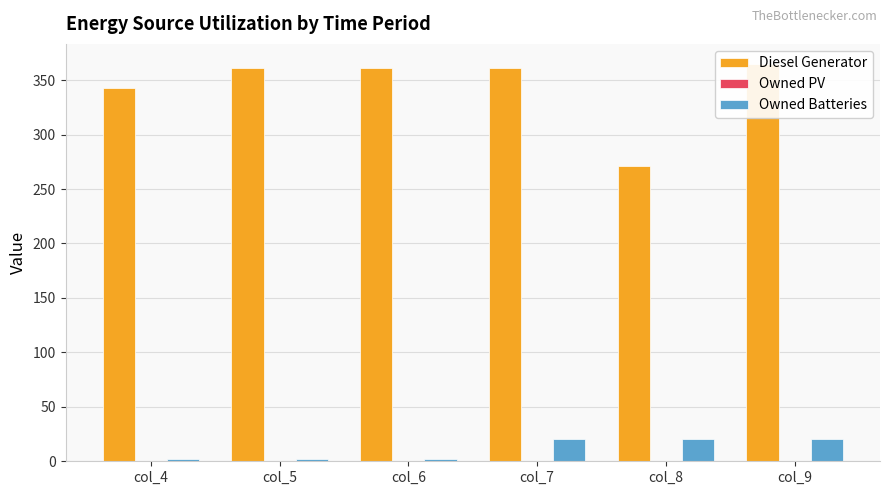

Is the value of Owned Batteries at col_4 greater than the value of Diesel Generator at col_5?

No